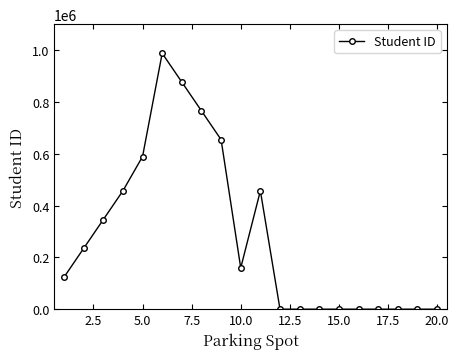

What is the greatest value displayed?

987654